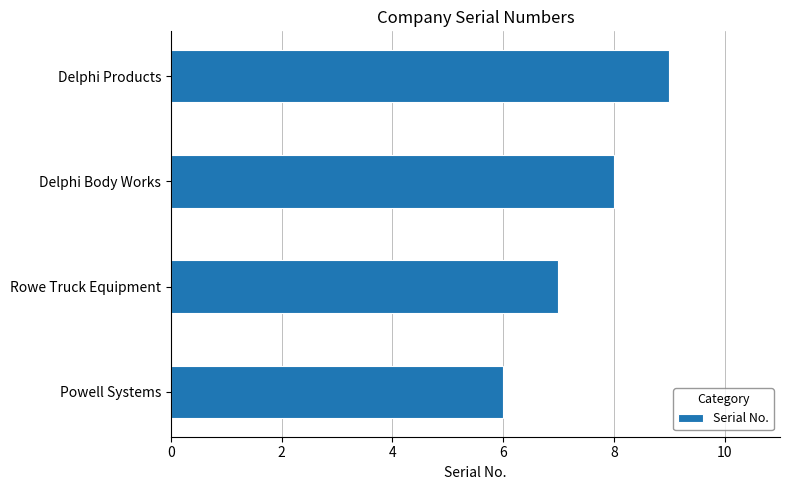

Where is the data nearest to the value 7?

Rowe Truck Equipment